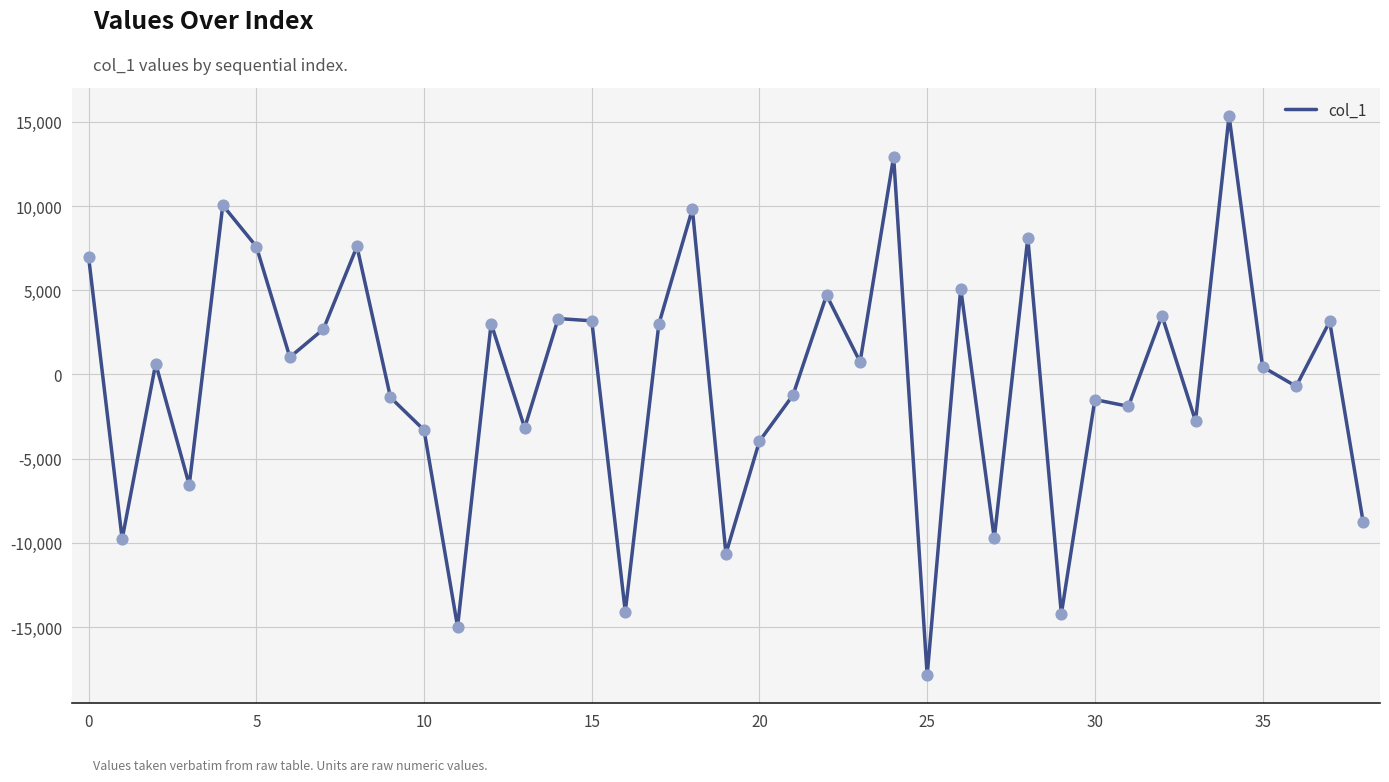

What is the difference between the maximum and minimum values?

33212.7